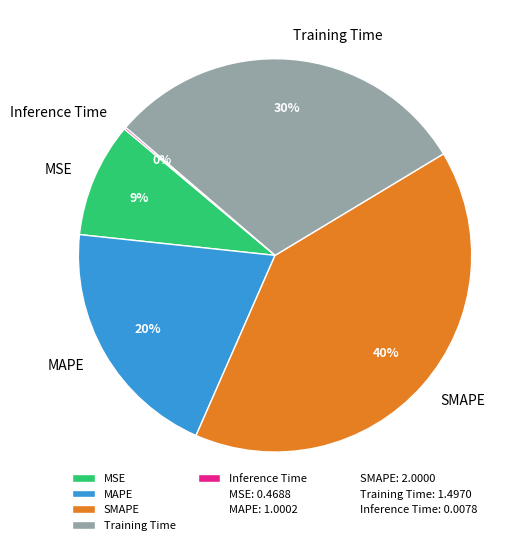

True or false: Training Time accounts for 30% of the total.

True